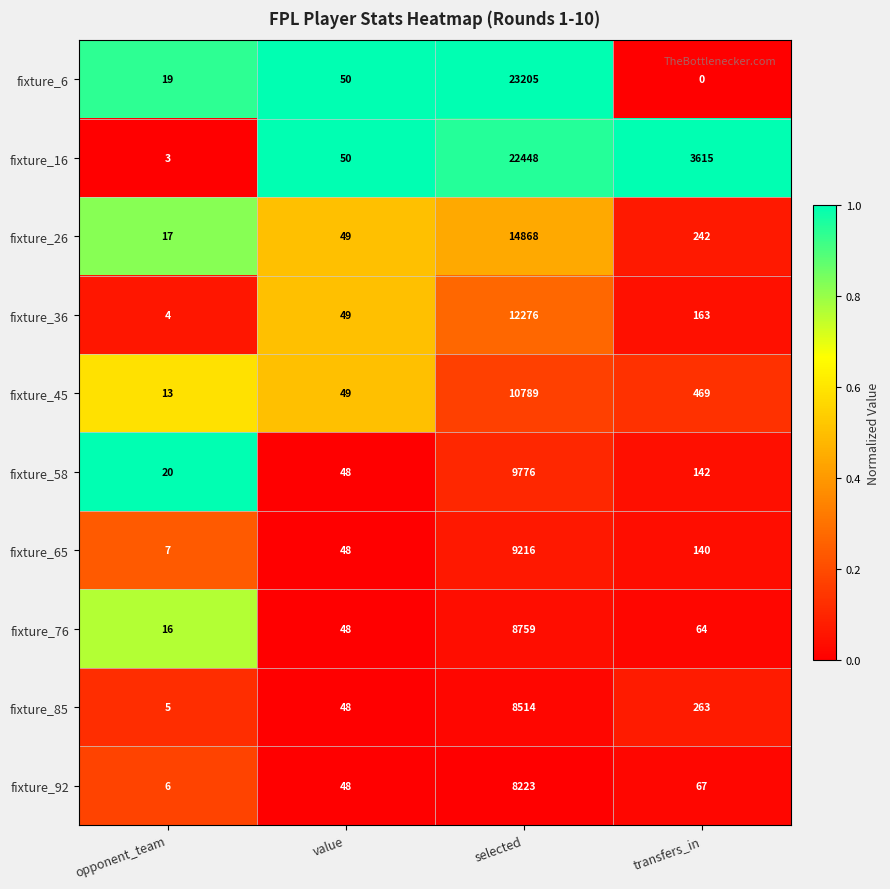

Which category has the highest value in the fixture_16 series?

selected